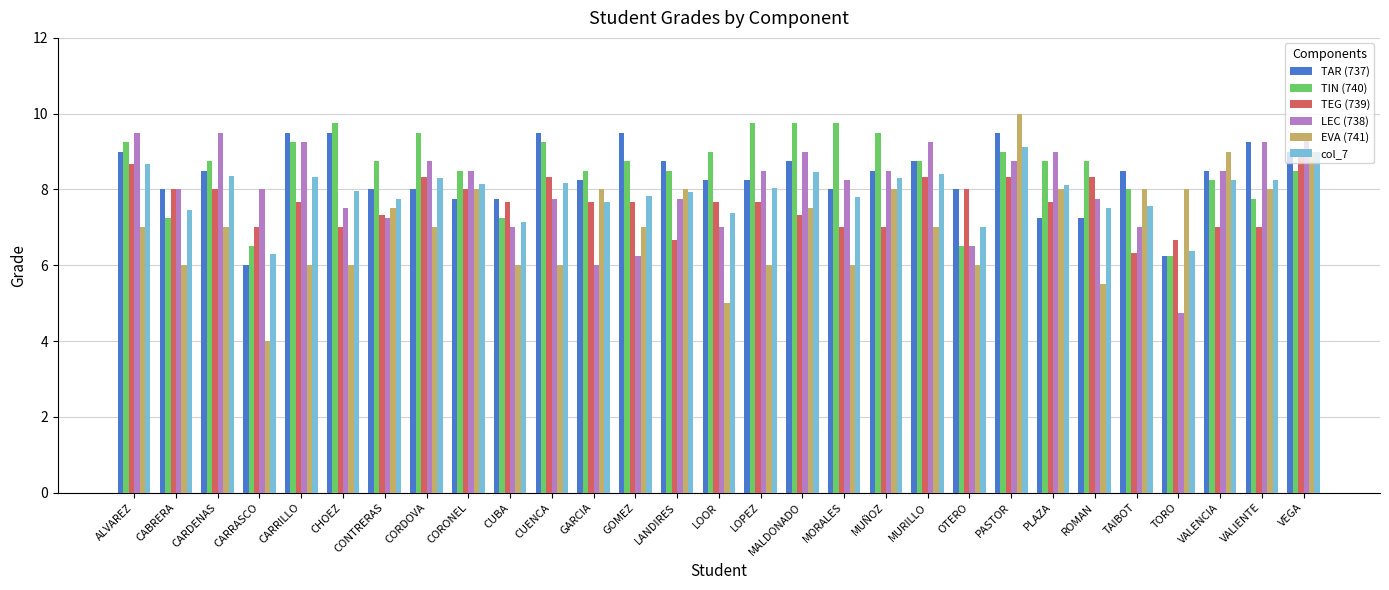

What value does the TEG (739) series have at CUBA?

7.7